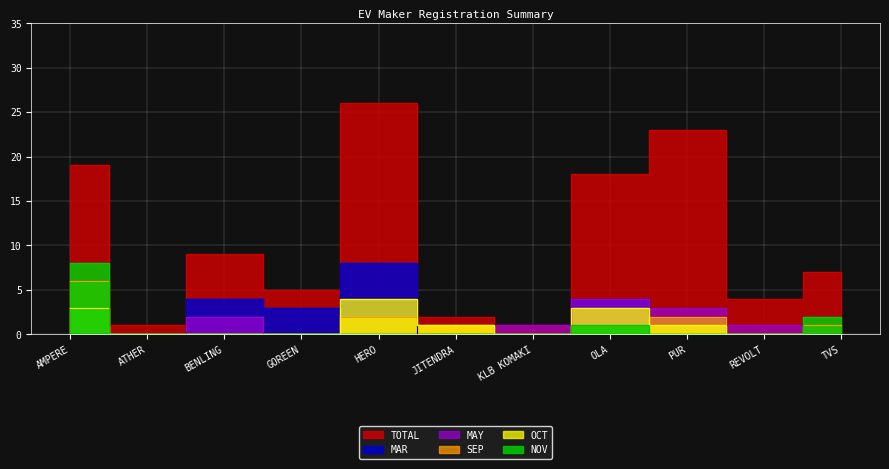

Rank the series at ATHER from highest to lowest value.

TOTAL, MAR, MAY, SEP, OCT, NOV